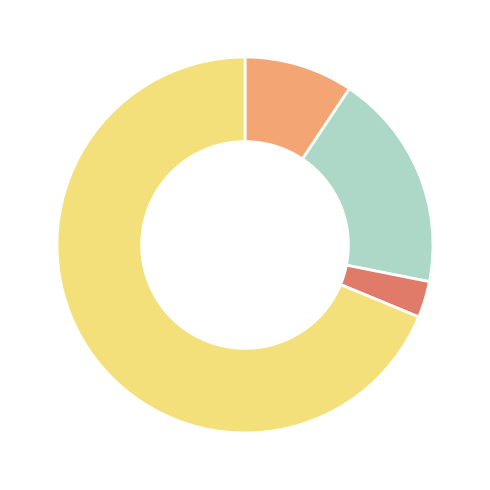

Is there a majority slice in this chart?

Yes